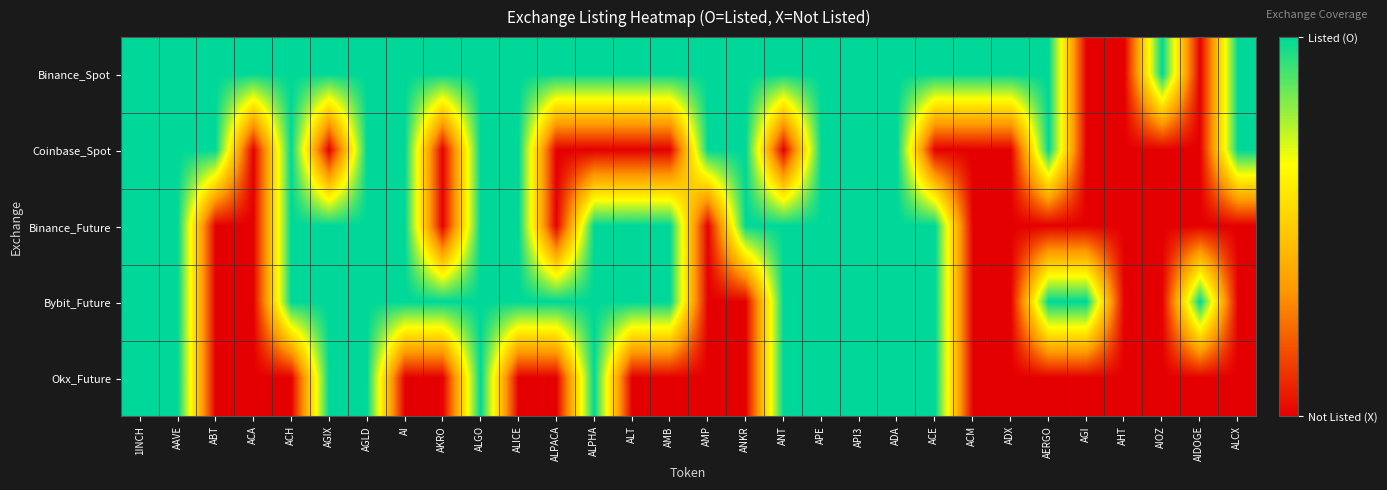

Between AMB and ALPACA, which is larger?

AMB